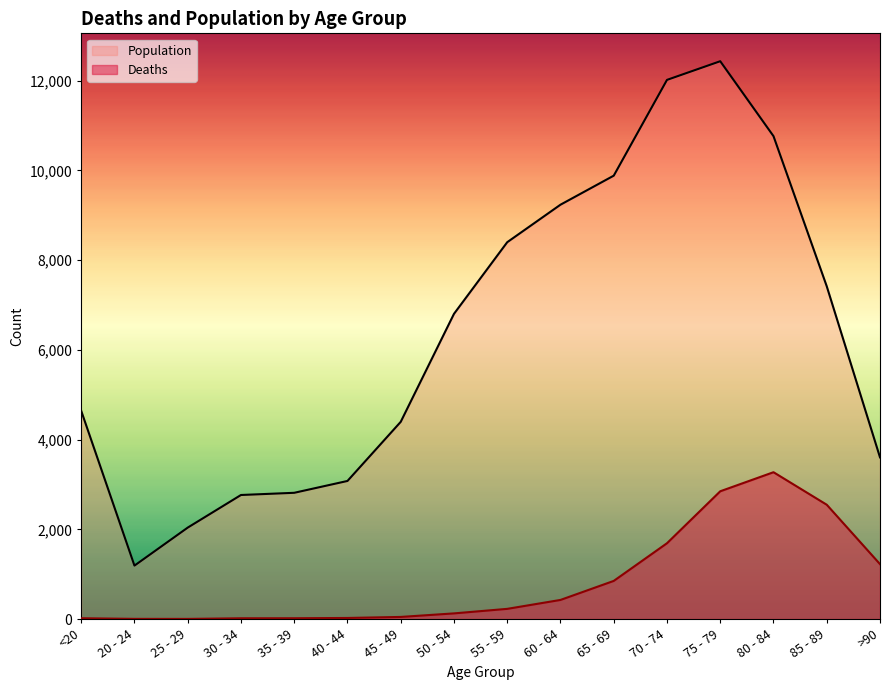

Between 75 - 79 and 80 - 84, which is larger?

80 - 84